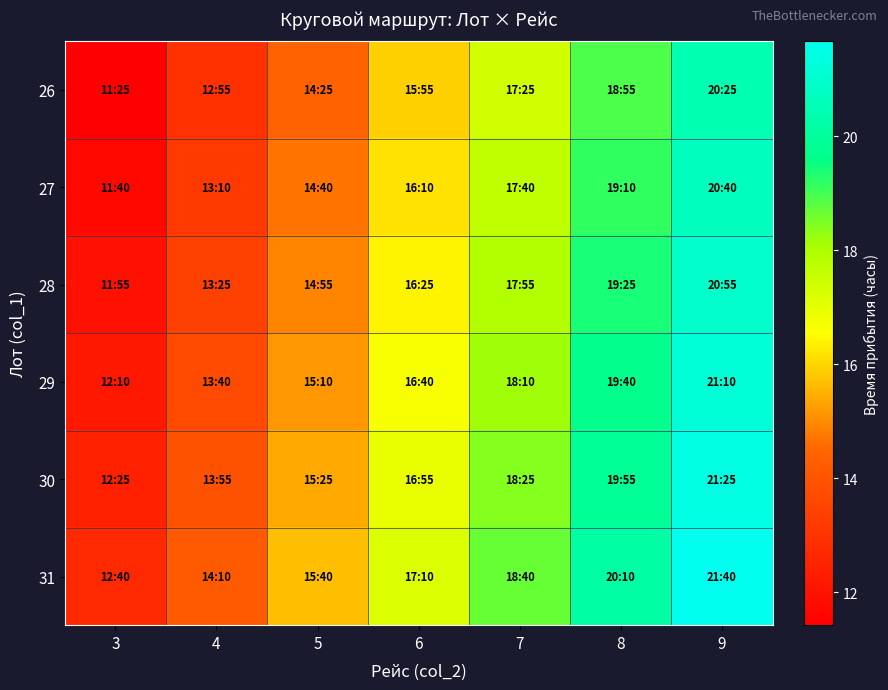

Which series has the widest spread of values?

26